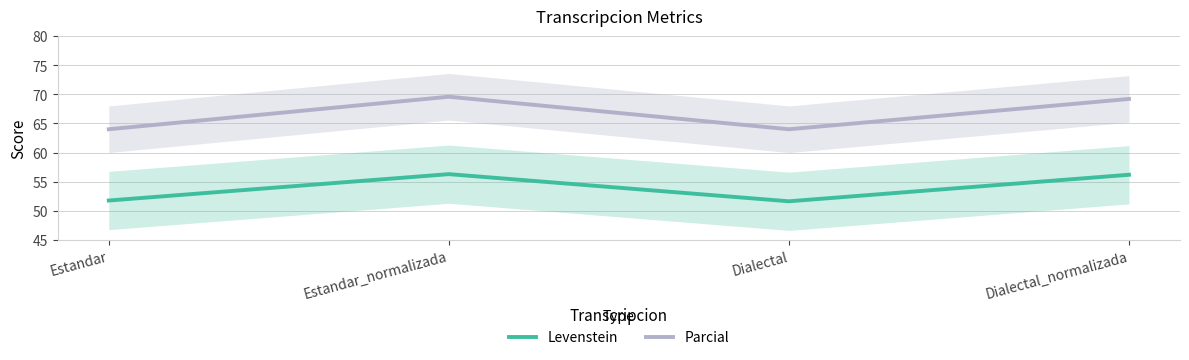

Where does the Levenstein series first go above 56?

Estandar_normalizada